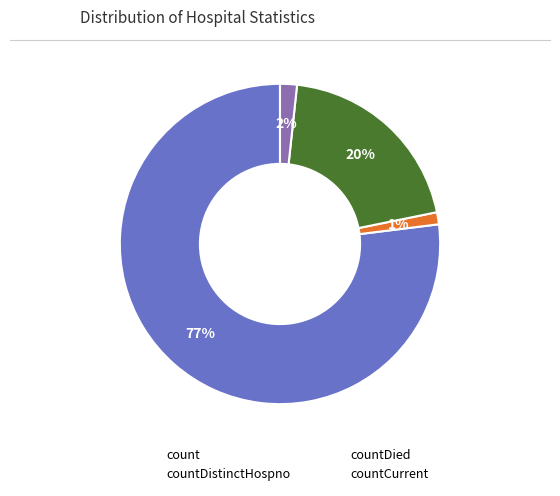

How many segments does this pie chart have?

4